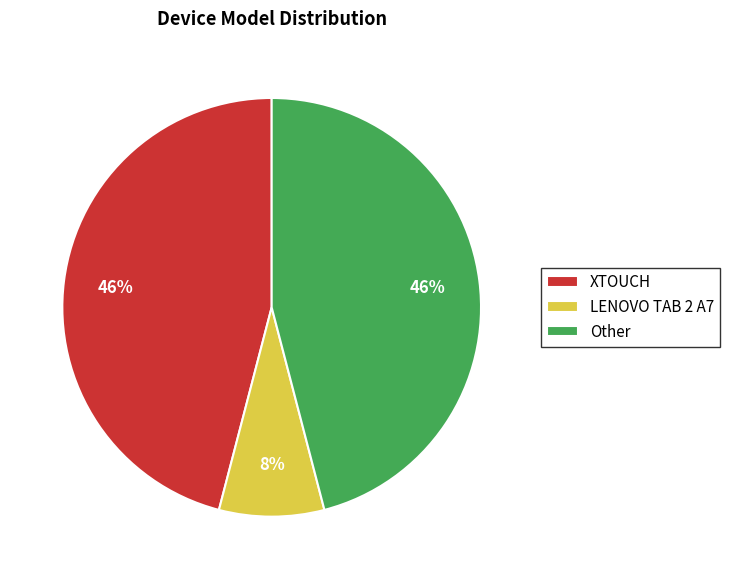

Does any single category account for the majority?

No